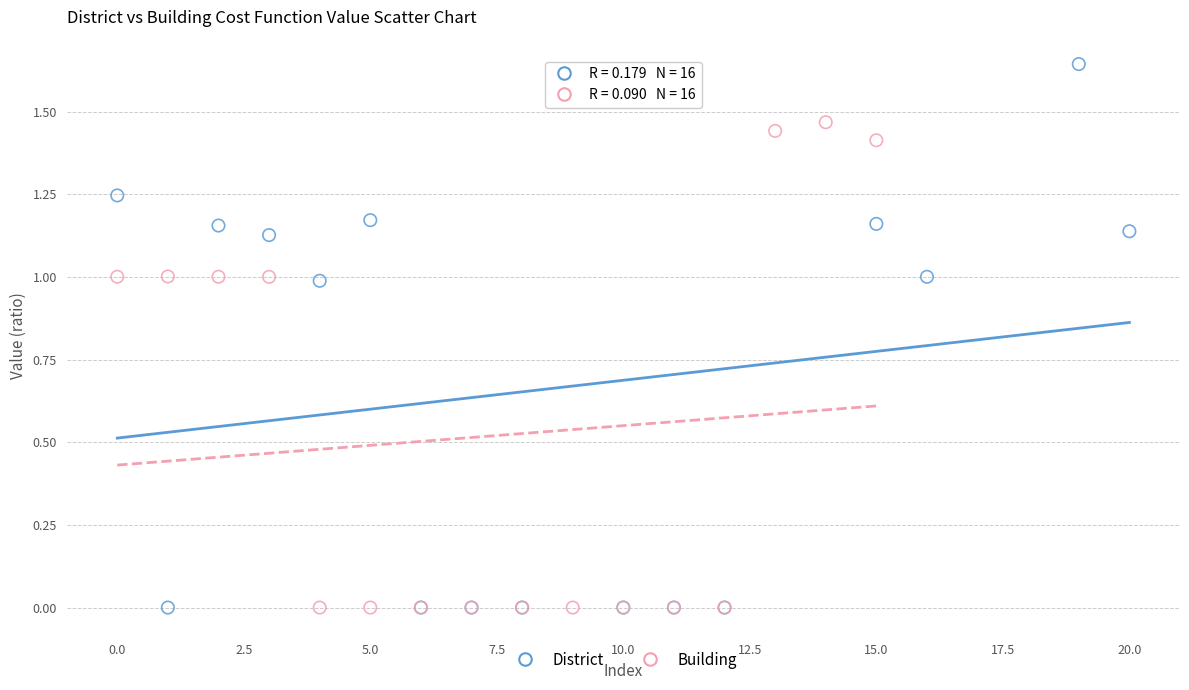

Which series reaches the maximum Y coordinate?

District